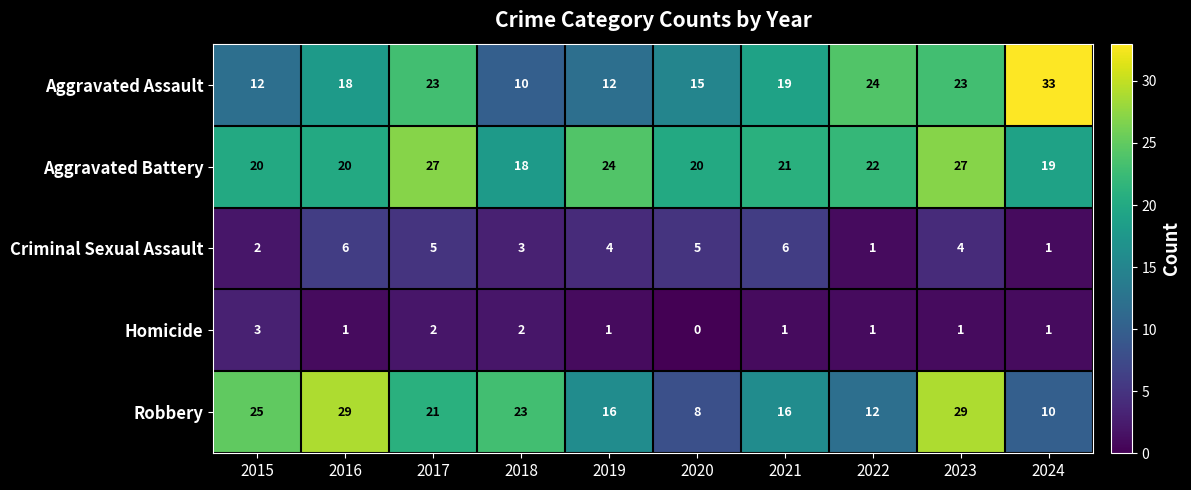

At which category is the sum across all series the highest?

2023